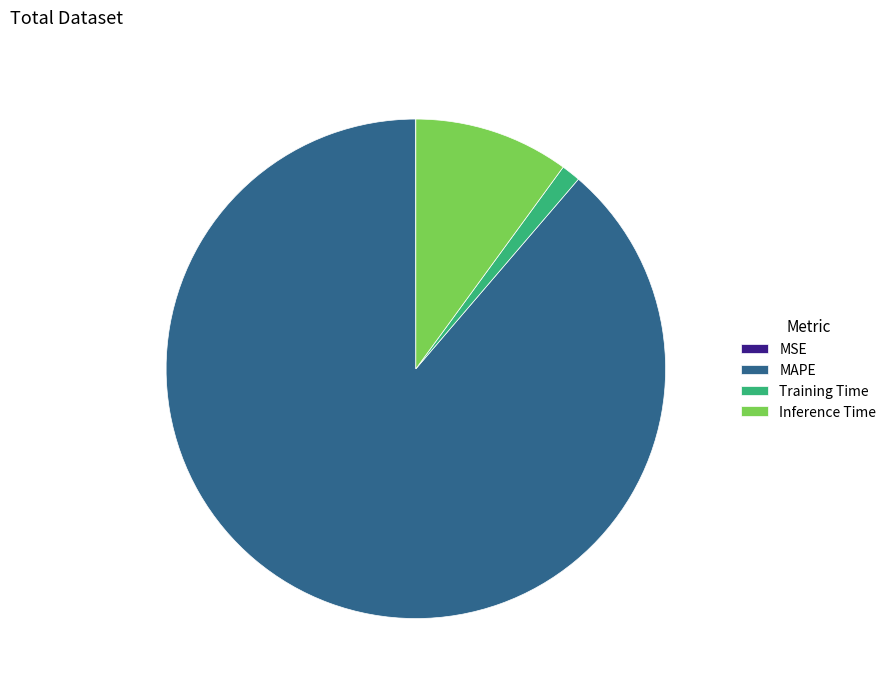

Does Training Time represent more than half of the total?

No